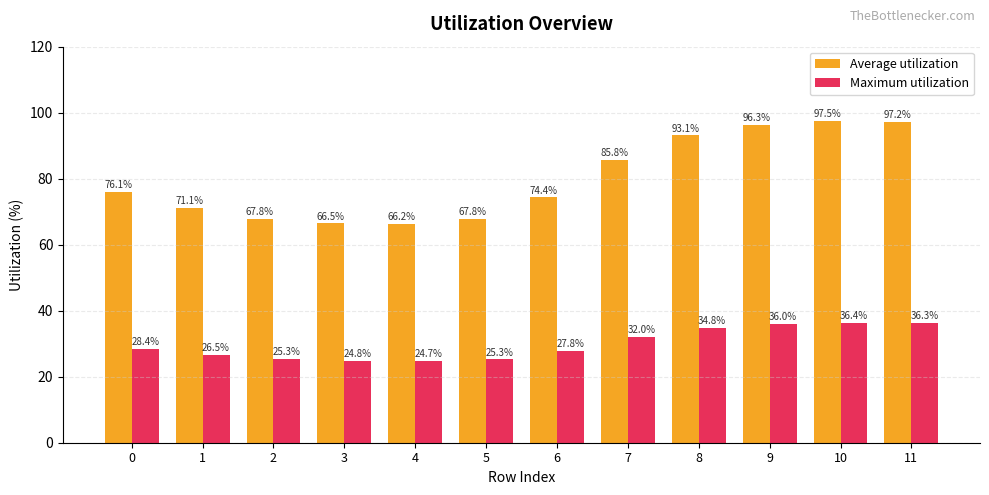

Reading right to left, extract all data points from this chart.

Average utilization: 11=97.2	10=97.5	9=96.3	8=93.1	7=85.8	6=74.4	5=67.8	4=66.2	3=66.5	2=67.8	1=71.1	0=76.1
Maximum utilization: 11=36.3	10=36.4	9=36.0	8=34.8	7=32.0	6=27.8	5=25.3	4=24.7	3=24.8	2=25.3	1=26.5	0=28.4